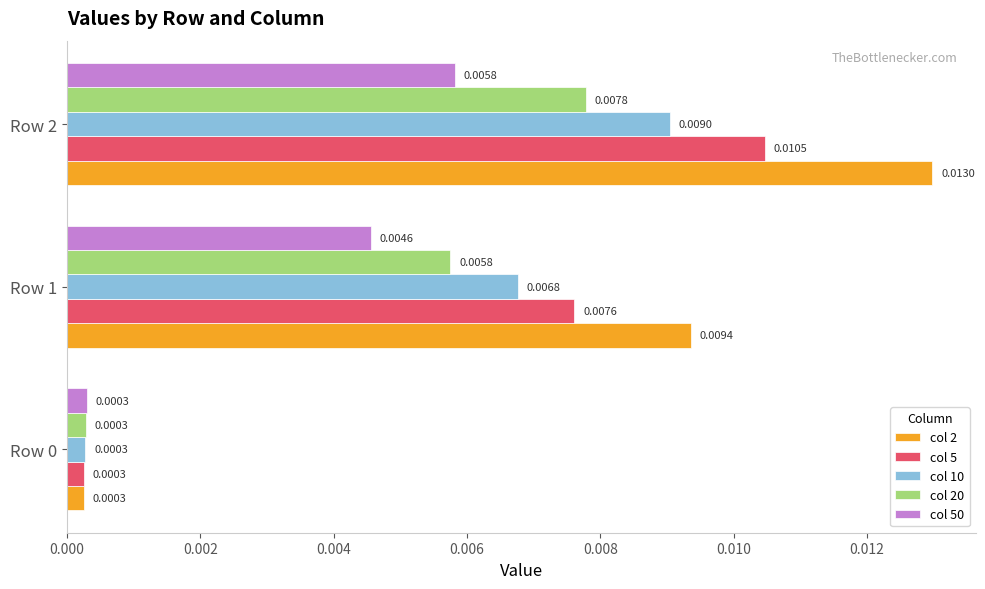

List the series in order of their peak value, lowest first.

col 50, col 20, col 10, col 5, col 2